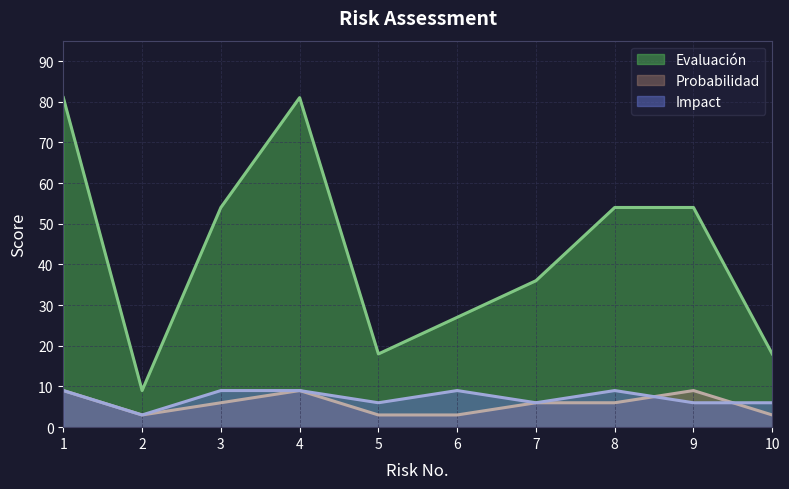

List the labels in order of Evaluación value, largest first.

1, 4, 3, 8, 9, 7, 6, 5, 10, 2